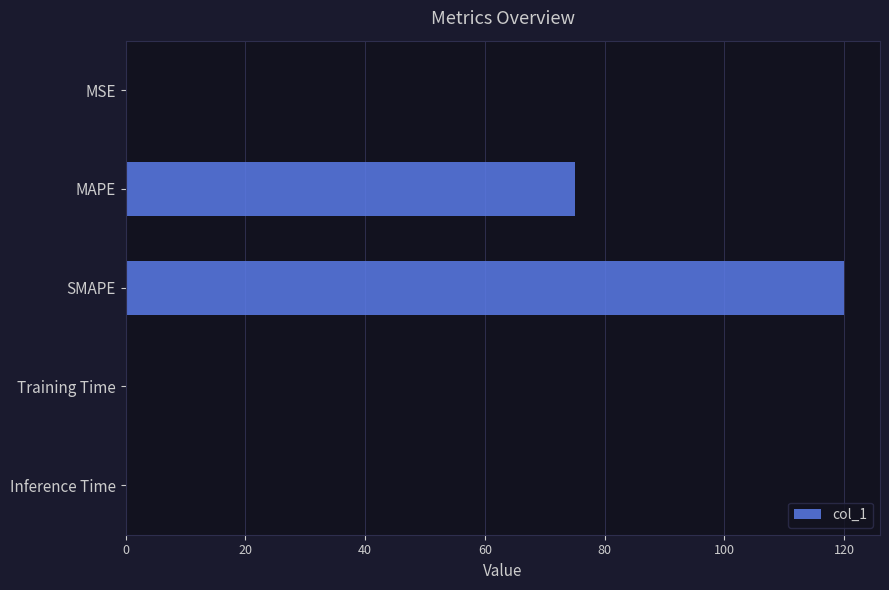

The chart shows a value of 0.0 at Training Time. True or false?

True